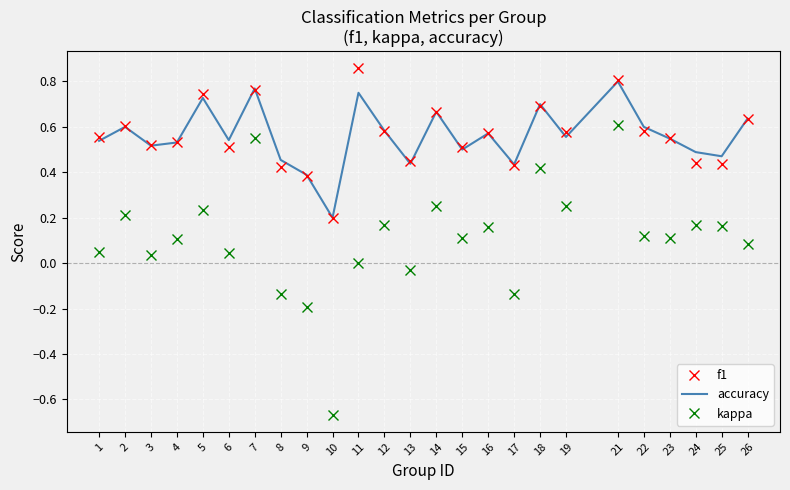

Which label corresponds to the largest value in the chart?

11